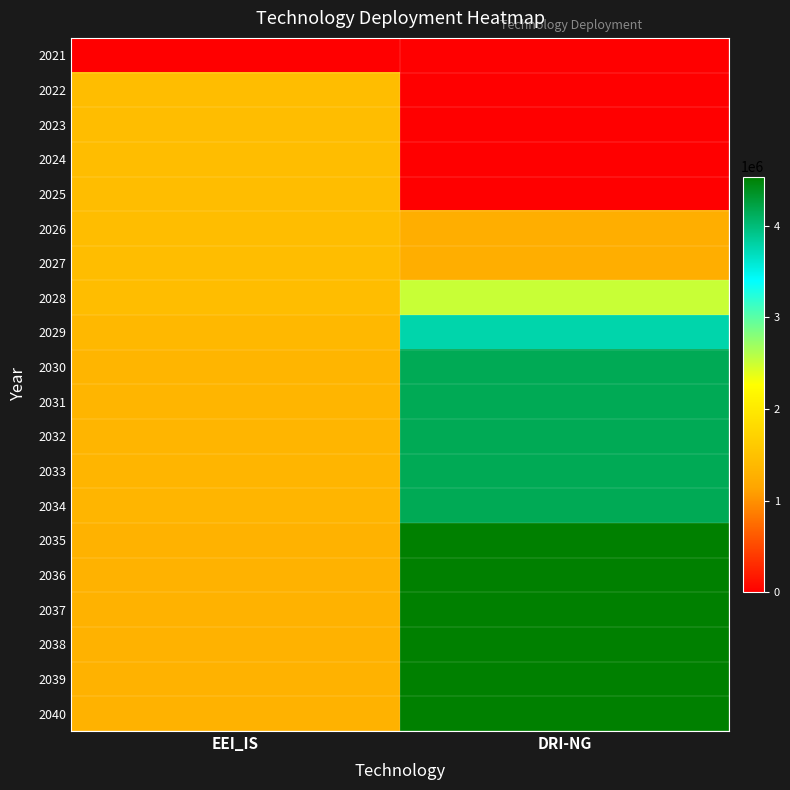

What is the greatest value displayed?

4534666.7